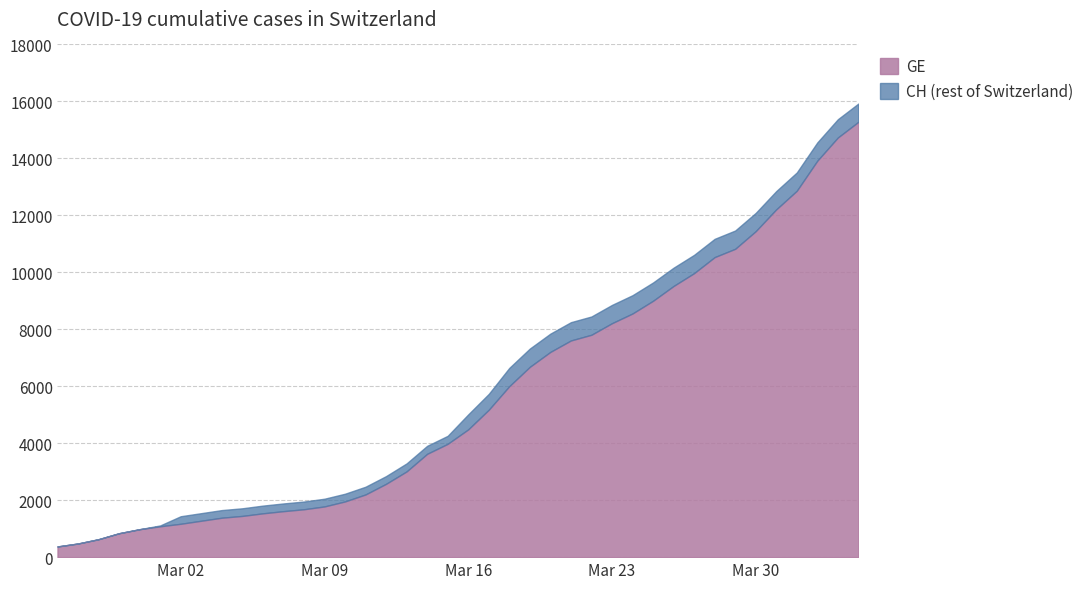

What is the spread (max minus min) of values at 7?

266